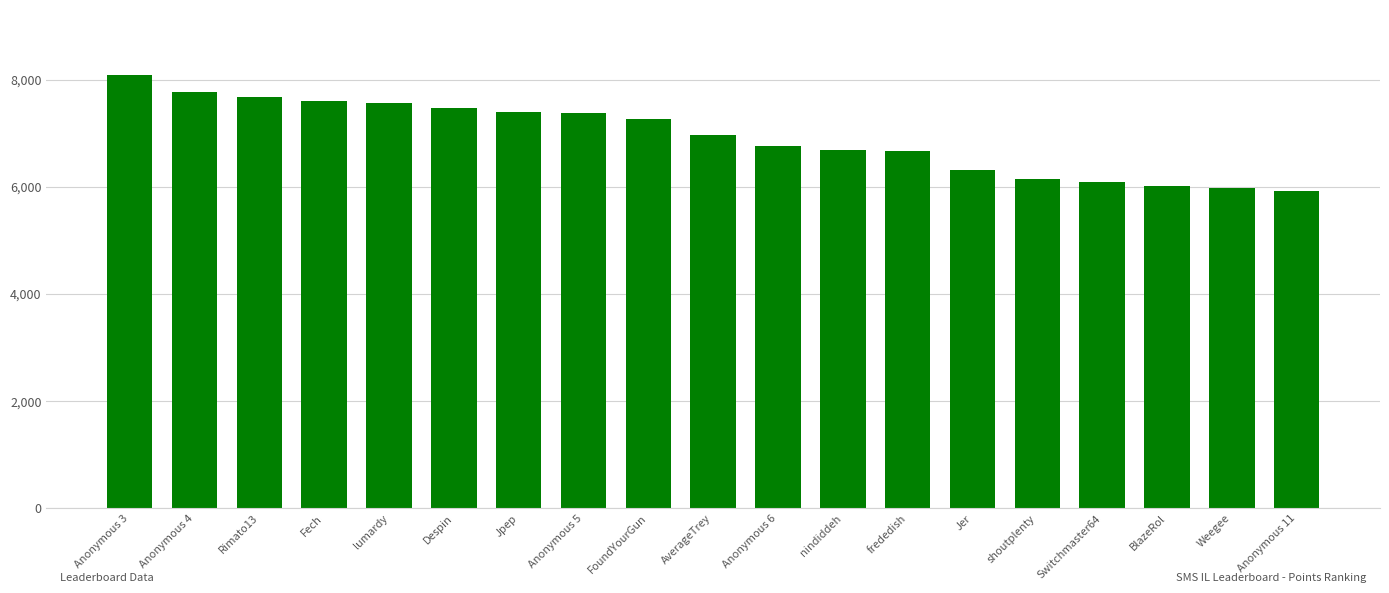

What is the approximate value at Anonymous 5, to the nearest 50?

7400